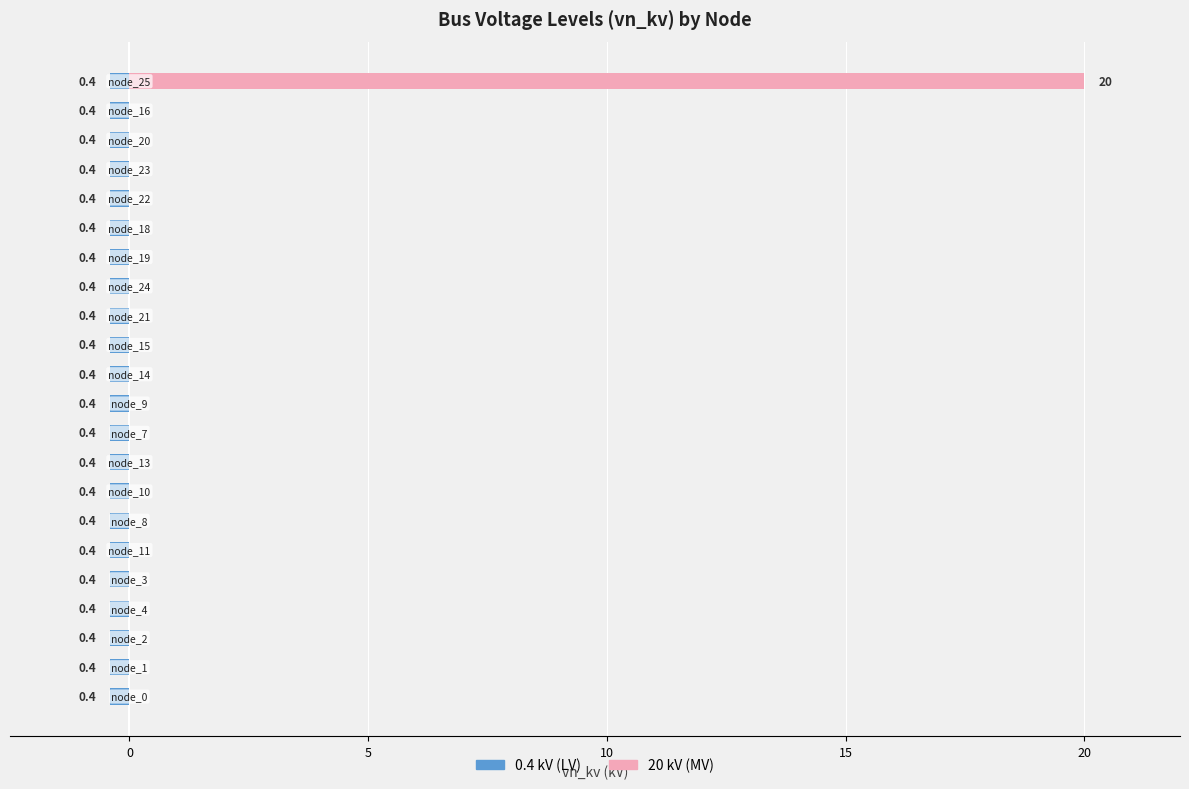

How many categories are shown in the chart?

22